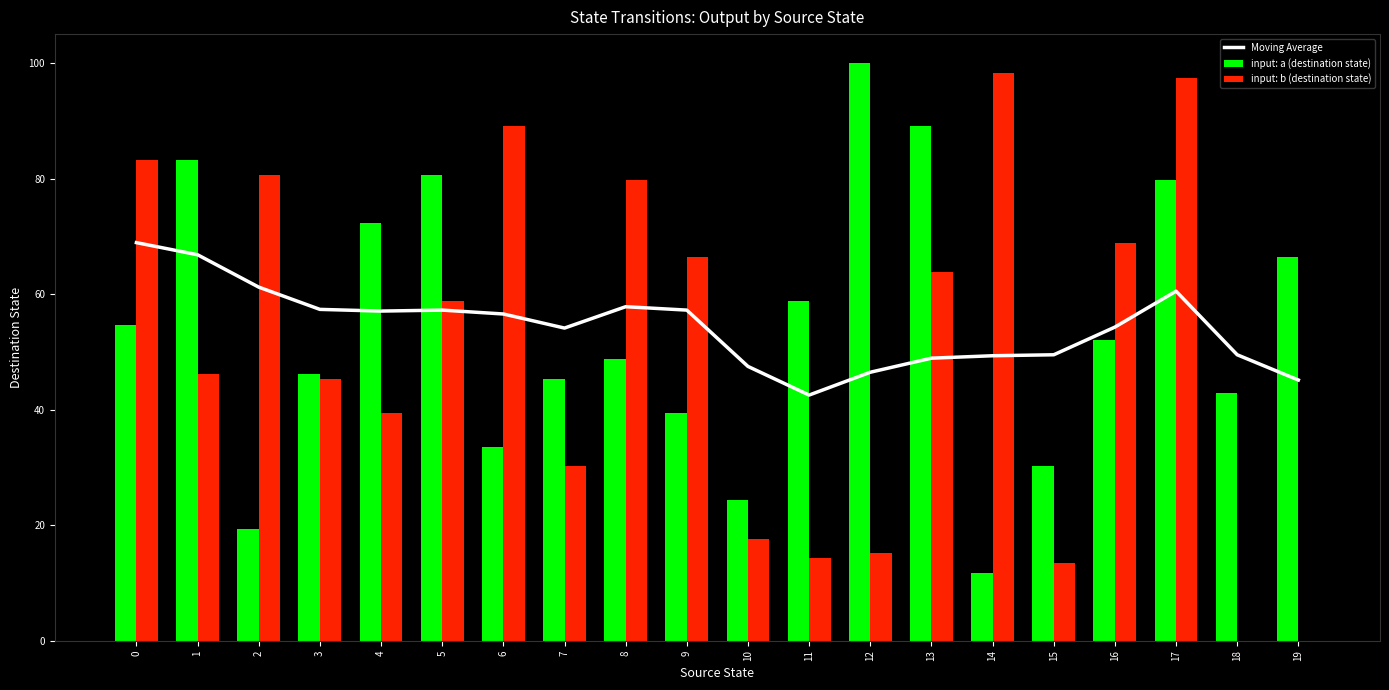

What is the sum of the input: a (destination state) values at 9 and 8?

88.2